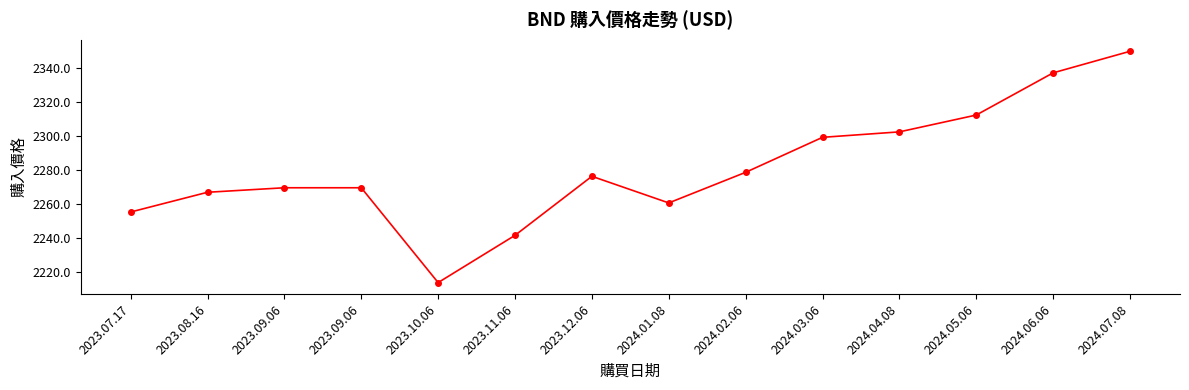

How many distinct data groups are displayed?

1